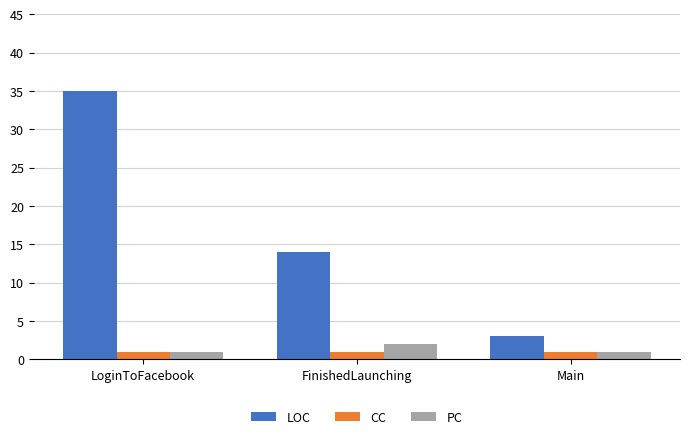

What value does the LOC series have at FinishedLaunching?

14